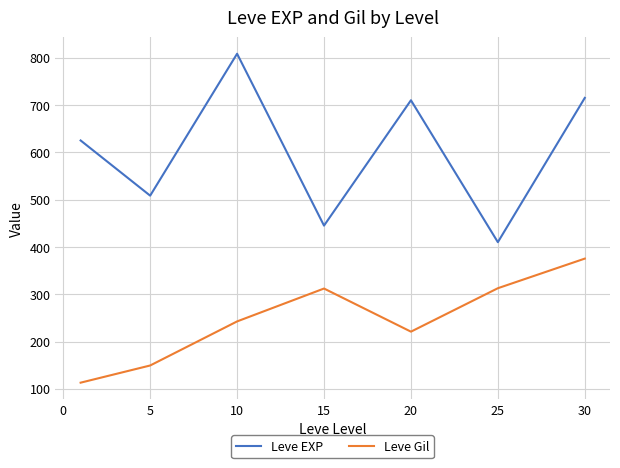

Which series has the largest range (max minus min)?

Leve EXP